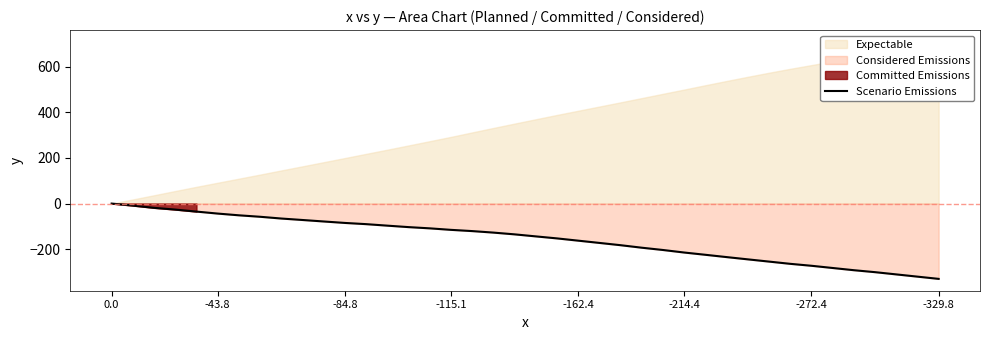

Reading left to right, what are all the values shown in this chart?

0.0	-8.8	-18.7	-26.3	-35.1	-43.8	-51.4	-57.8	-65.5	-71.9	-78.4	-84.8	-90.1	-96.7	-103.1	-108.5	-115.1	-120.5	-127.1	-134.8	-143.7	-152.5	-162.4	-172.3	-182.3	-193.3	-203.3	-214.4	-224.3	-234.4	-244.3	-254.1	-263.9	-272.4	-282.1	-291.8	-300.4	-310.2	-320.0	-329.8